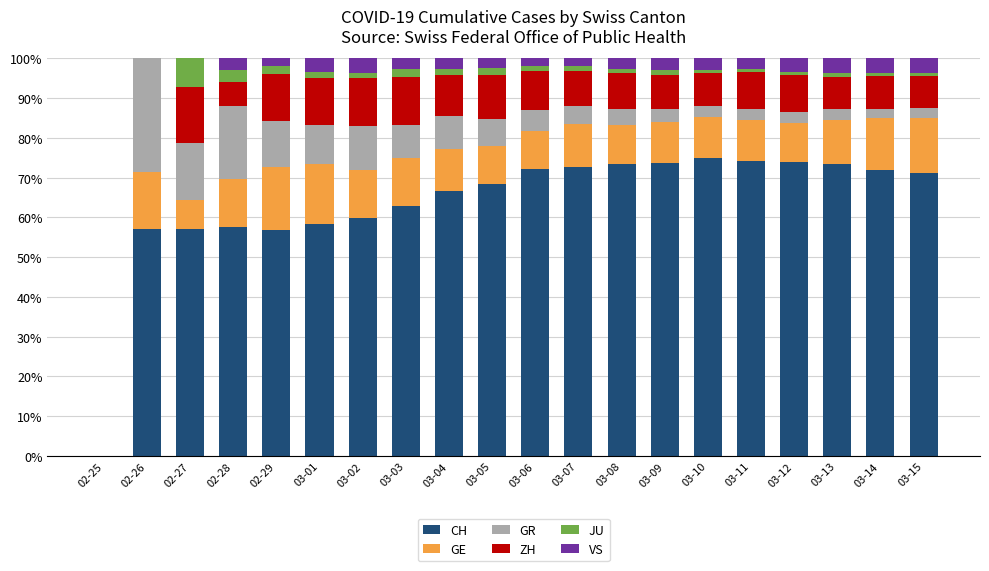

What is the sum of all CH values?

1276.0